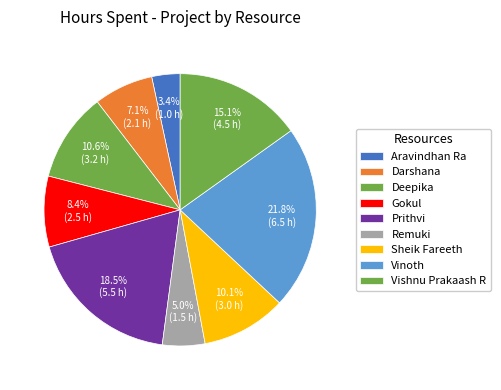

How many slices are in this pie chart?

9